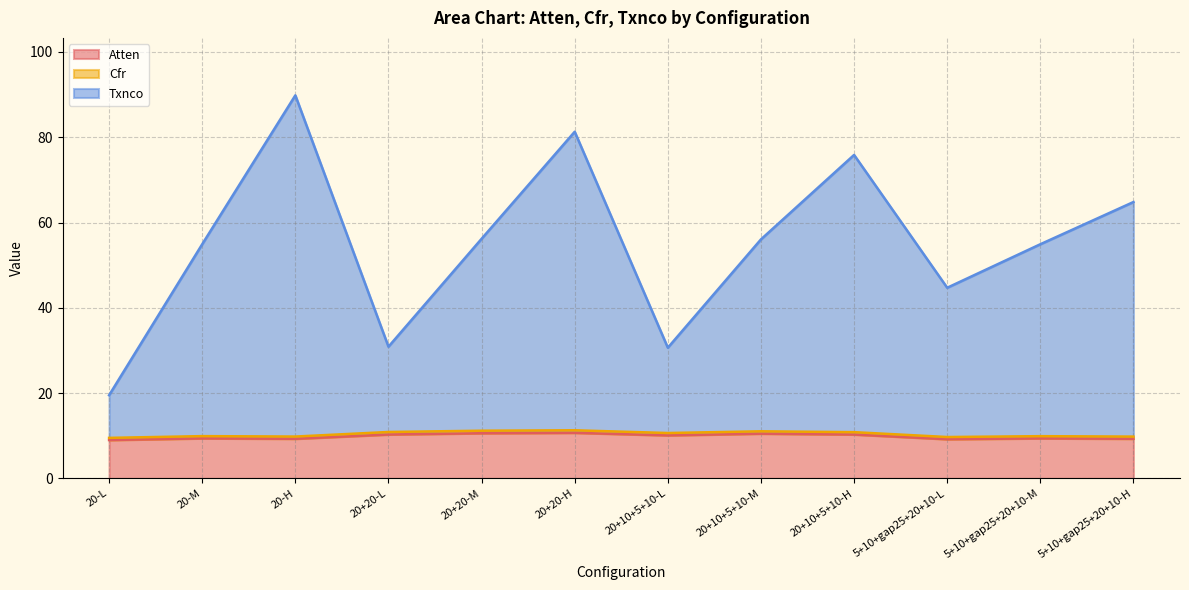

How many values in the Atten series are below 10?

6